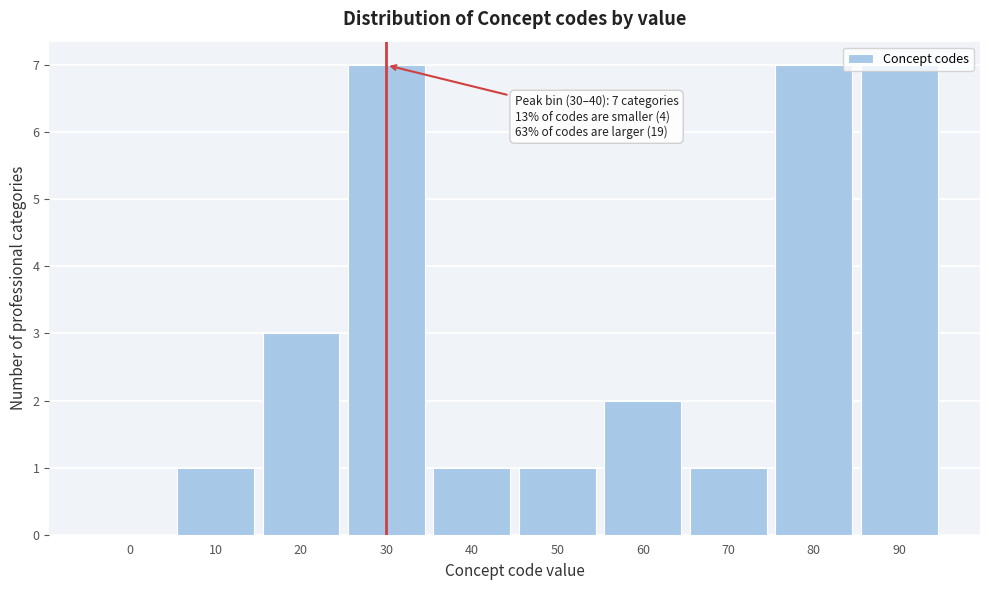

What is the greatest value displayed?

7